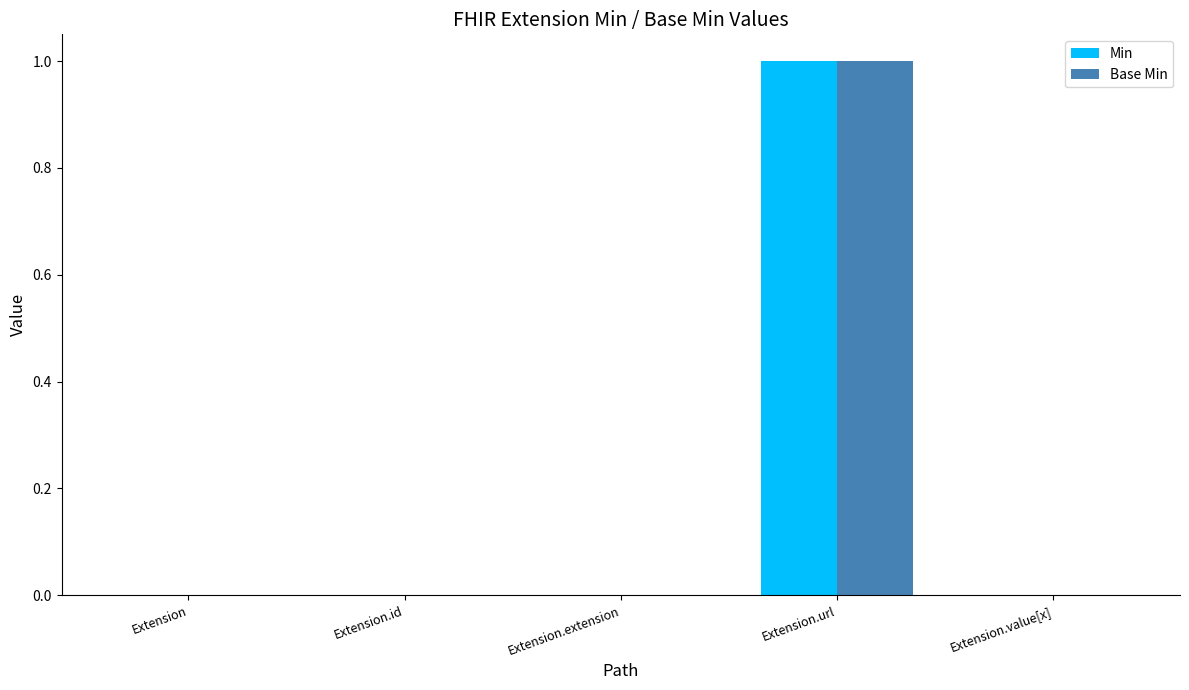

The Min series shows 1 at Extension.extension. True or false?

False